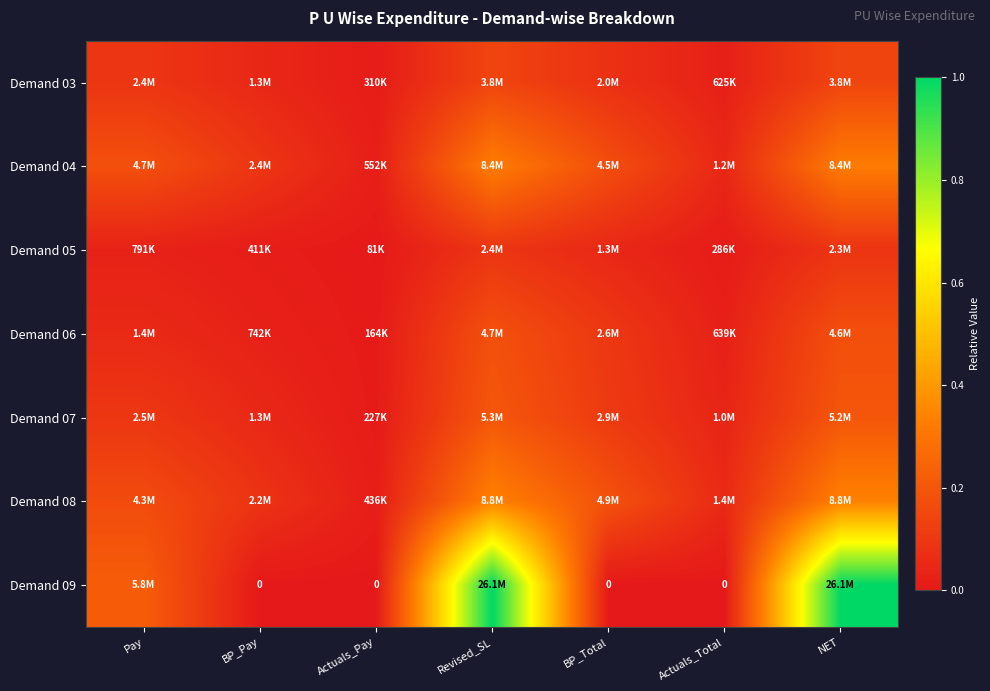

The value of Demand 08 at NET is 0.5. True or false?

False